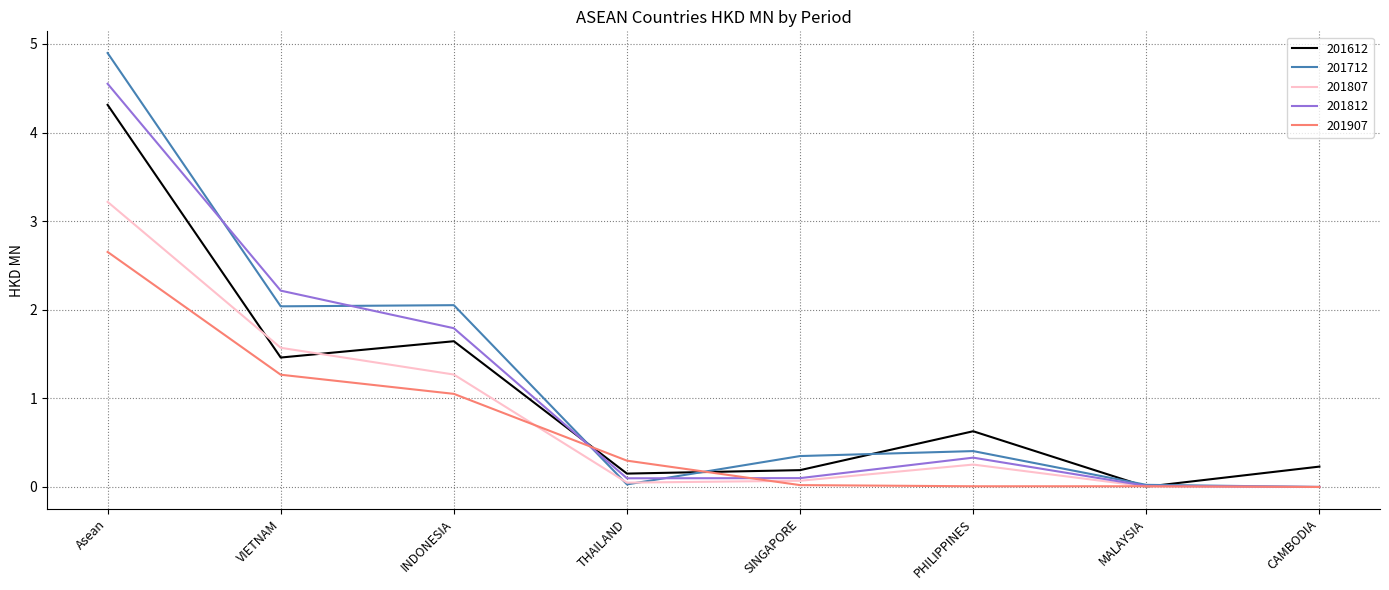

What is the difference between the highest and lowest values at Asean?

2.2